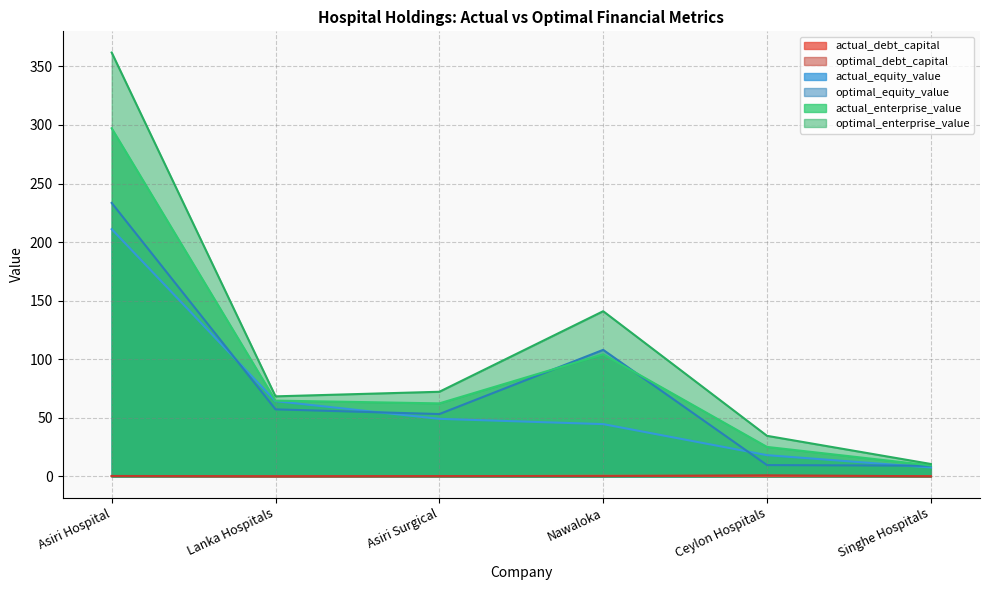

What is the difference between the maximum and minimum values in the optimal_enterprise_value series?

351.2